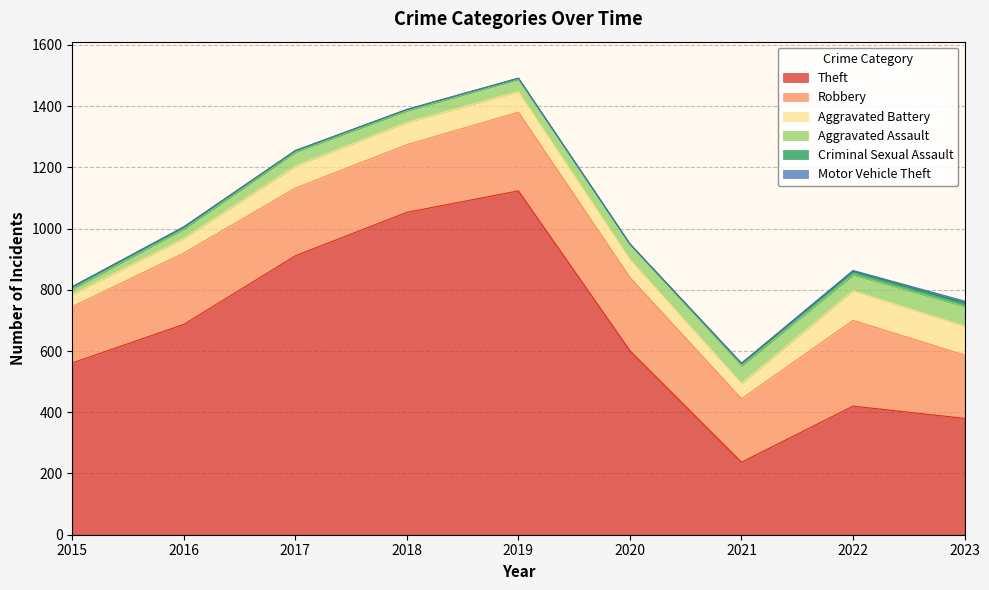

At which category does Aggravated Assault reach its first local peak?

2017